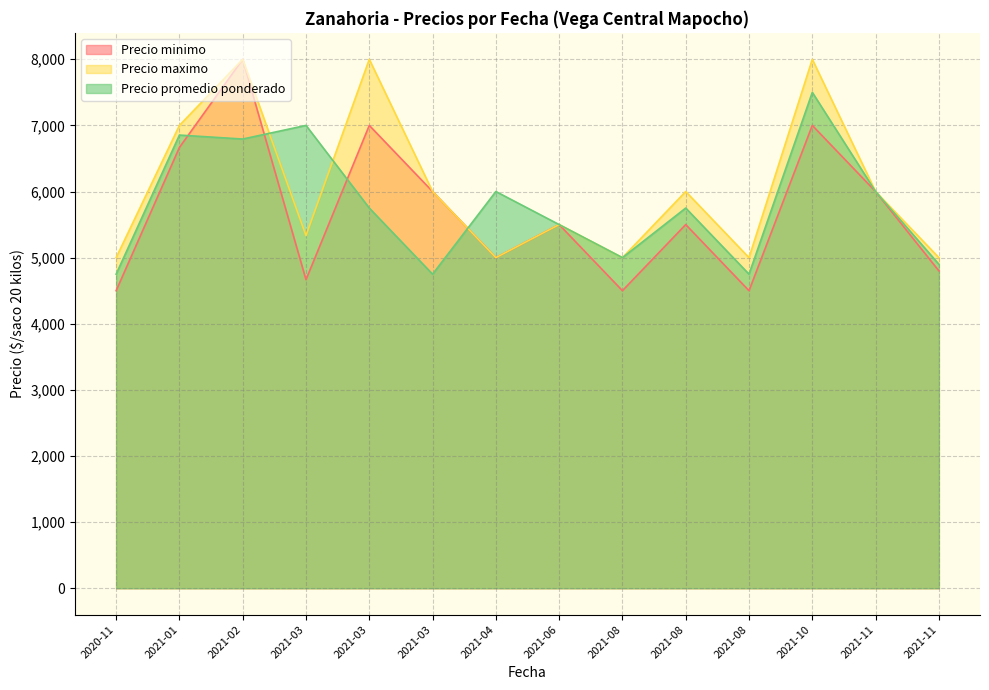

What are all the series names shown in the legend?

Precio minimo, Precio maximo, Precio promedio ponderado